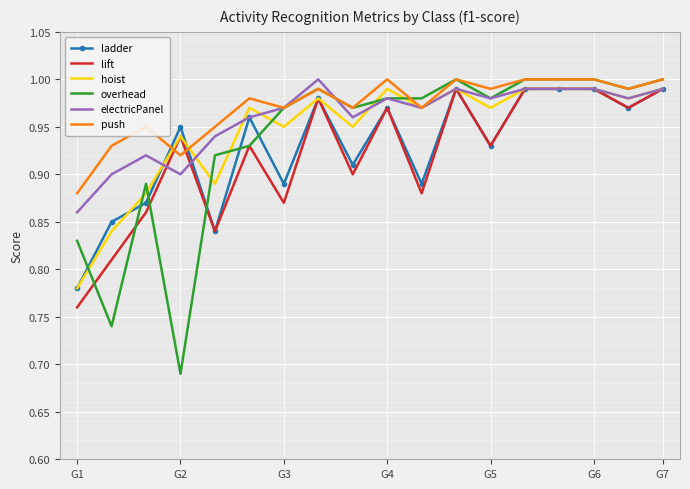

Which series has the widest spread of values?

overhead